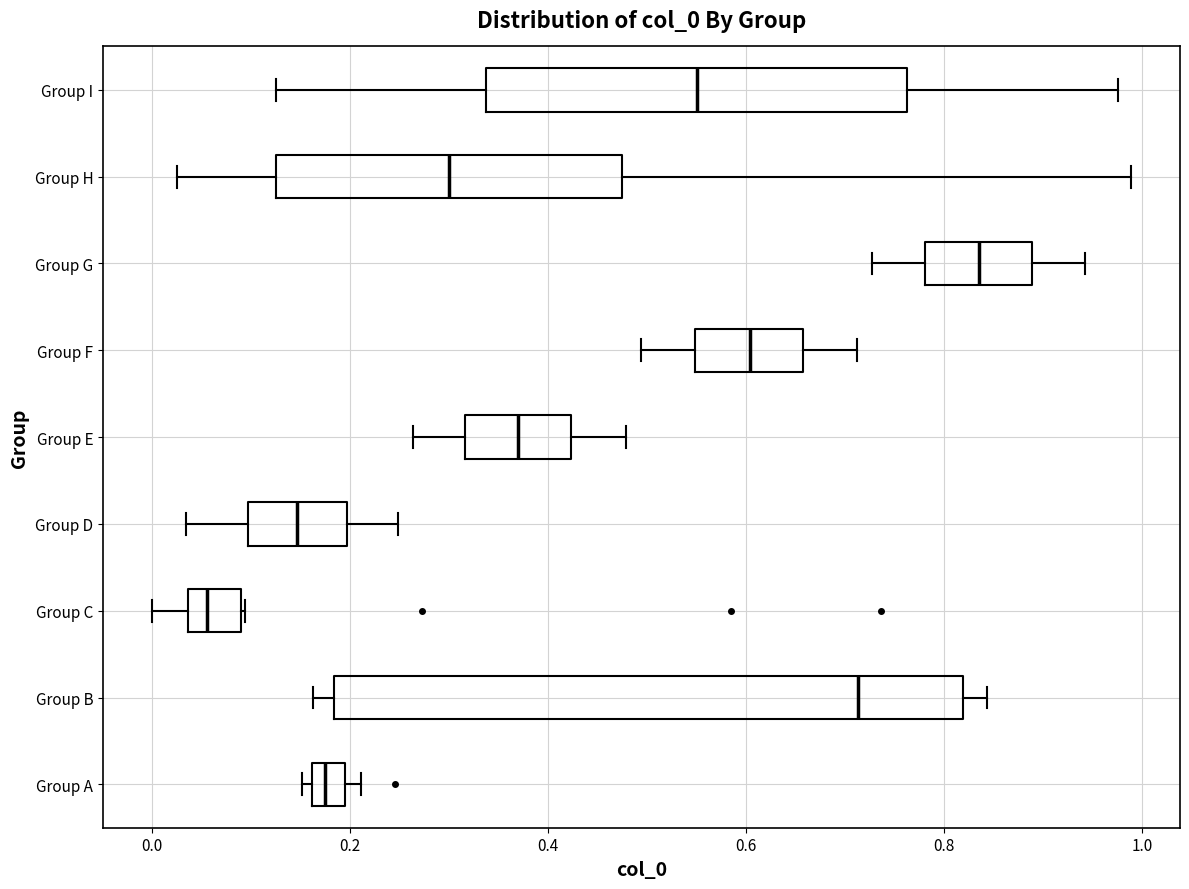

Reading bottom to top, read every box against the x-axis: the position of its median line, the range the box covers, and the ends of its whiskers. The values are not printed on the chart, so give them approximately, as read against the axis.

Group A: median 0.18, box 0.16 to 0.20, whiskers 0.16 (just left of the box's left edge) to 0.22
Group B: median 0.72, box 0.18 to 0.82, whiskers 0.16 to 0.84
Group C: median 0.06, box 0.04 to 0.08, whiskers 0.00 to 0.10
Group D: median 0.14, box 0.10 to 0.20, whiskers 0.04 to 0.24
Group E: median 0.36, box 0.32 to 0.42, whiskers 0.26 to 0.48
Group F: median 0.60, box 0.54 to 0.66, whiskers 0.50 to 0.72
Group G: median 0.84, box 0.78 to 0.88, whiskers 0.72 to 0.94
Group H: median 0.30, box 0.12 to 0.48, whiskers 0.02 to 0.98
Group I: median 0.56, box 0.34 to 0.76, whiskers 0.12 to 0.98